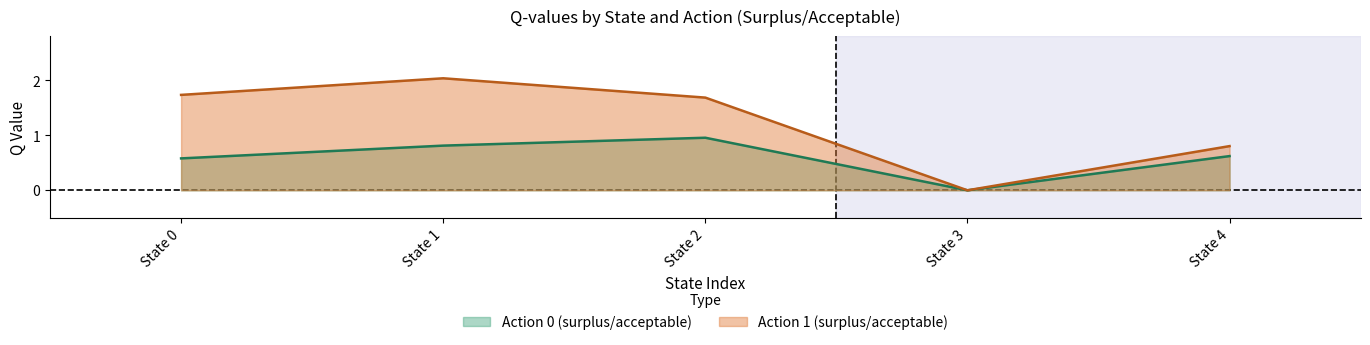

True or false: Action 1 (surplus/acceptable) and Action 0 (surplus/acceptable) intersect in this chart.

False